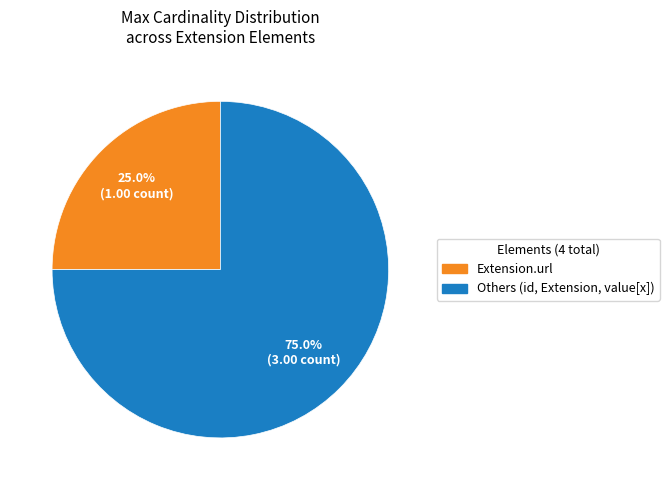

Is there any slice that represents more than half of the pie?

Yes